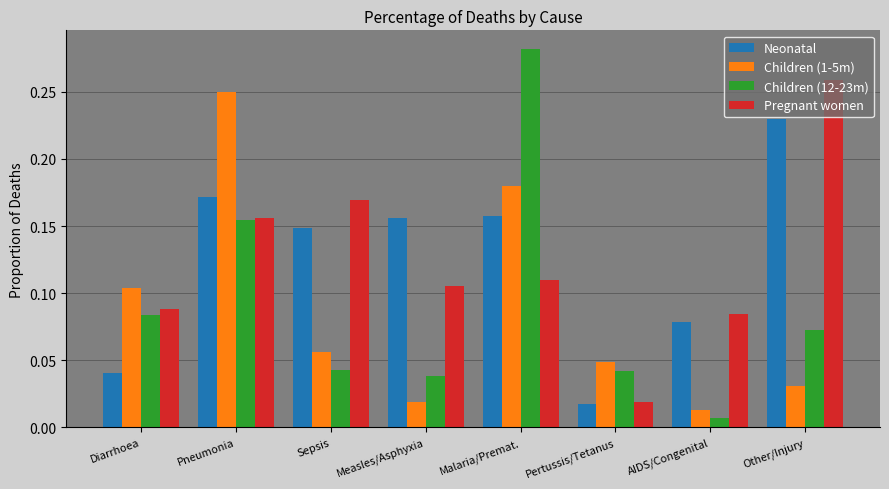

Where is Pregnant women nearest to the value 0?

Pertussis/Tetanus